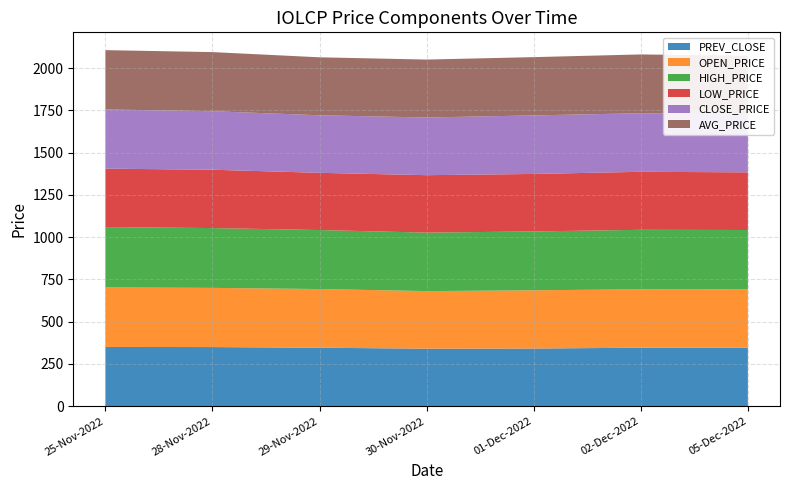

Reading left to right, extract all data points from this chart.

PREV_CLOSE: 350.9	350.1	346.2	340.4	341.2	346.3	346.6
OPEN_PRICE: 351.9	350.1	347.1	340.6	344.7	345.5	345.1
HIGH_PRICE: 357.0	353.8	348.9	346.0	348.1	351.9	350.8
LOW_PRICE: 345.6	345.0	338.5	339.7	340.1	343.1	341.1
CLOSE_PRICE: 350.1	346.2	340.4	341.2	346.3	346.6	343.4
AVG_PRICE: 350.9	349.6	342.8	342.6	344.7	347.6	346.6